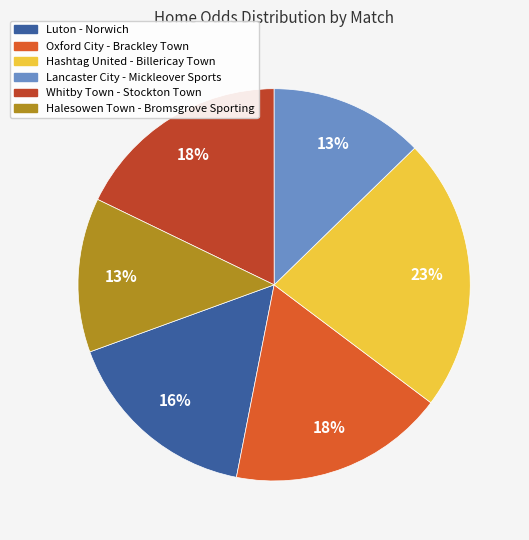

Combined, do Whitby Town - Stockton Town and Hashtag United - Billericay Town account for over 50%?

No